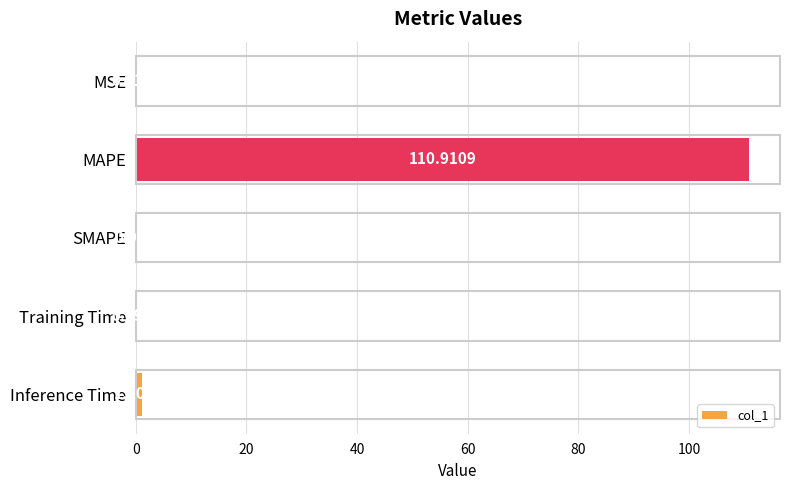

What is the change in value from SMAPE to Training Time?

+0.1